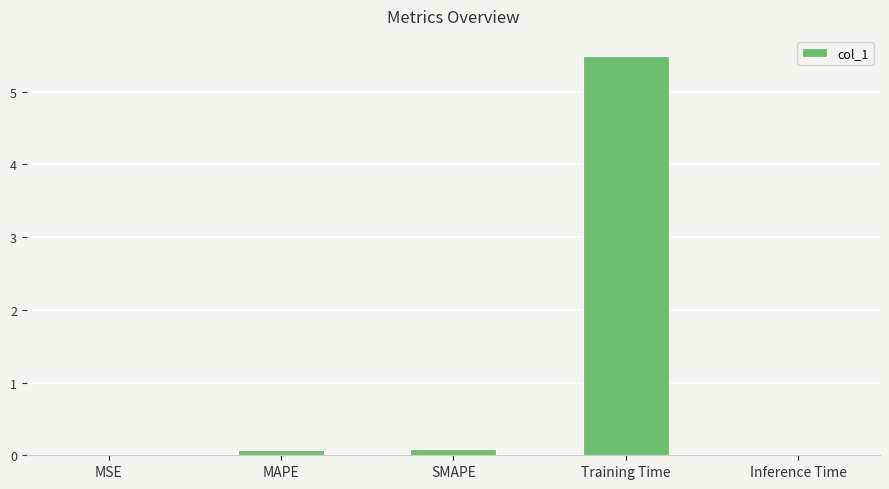

The chart shows a value of 5.5 at Training Time. True or false?

True